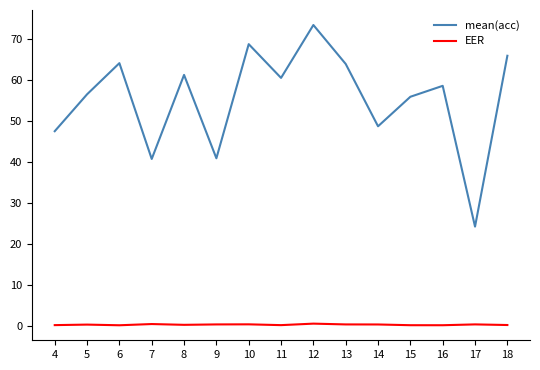

What is the total value across all series at 11?

60.9